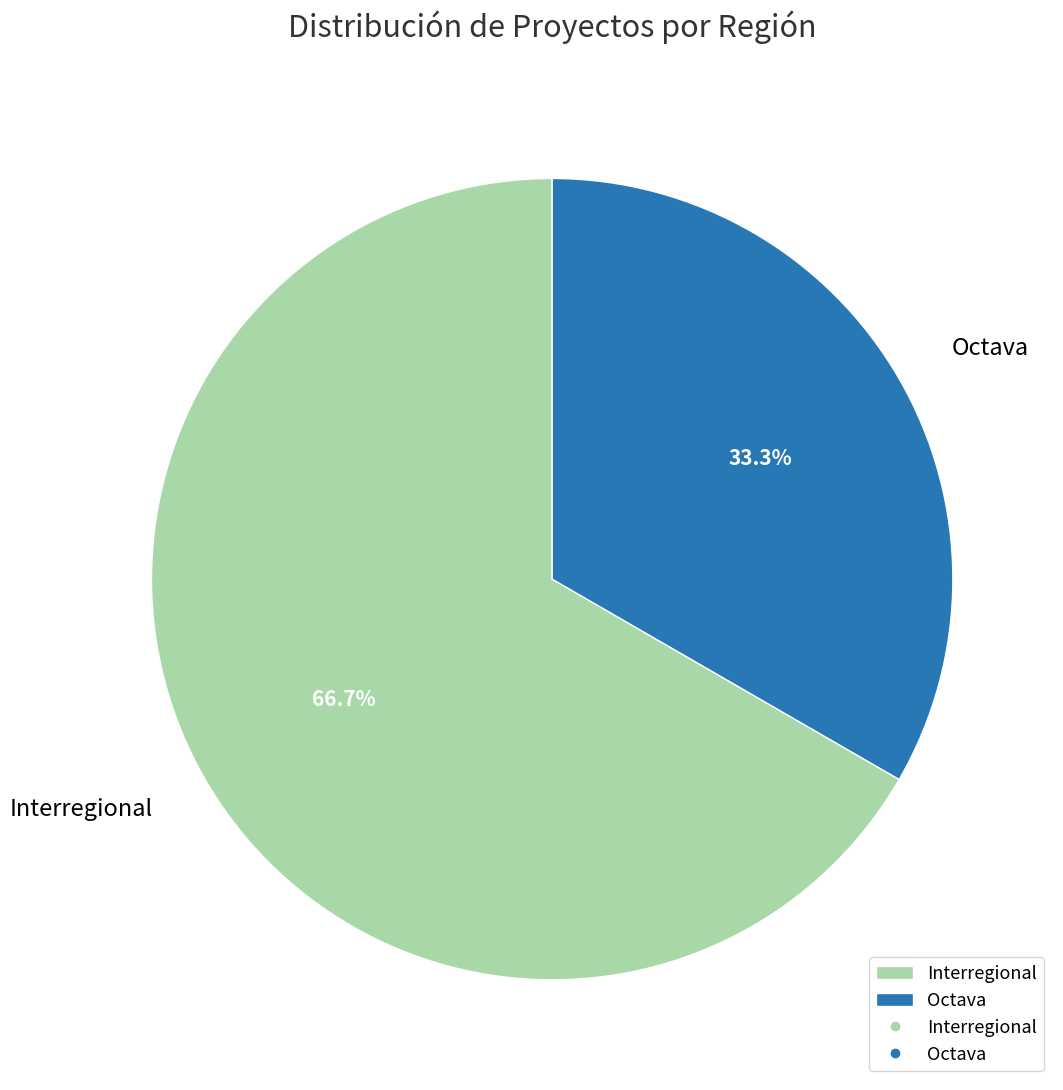

Is there a majority slice in this chart?

Yes